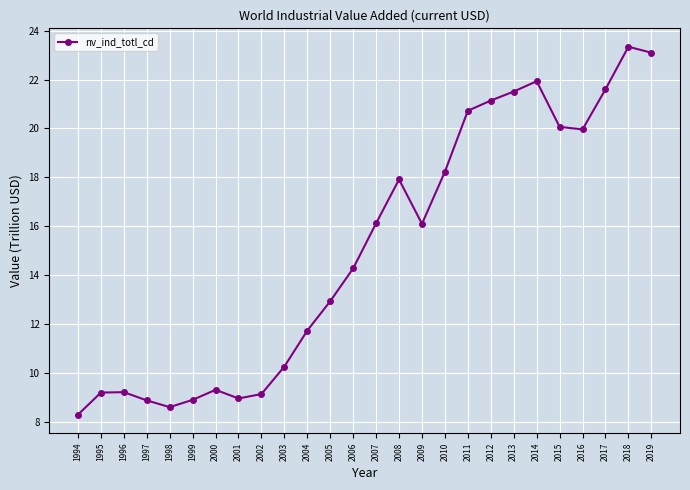

Which has a higher value, 2011 or 2013?

2013